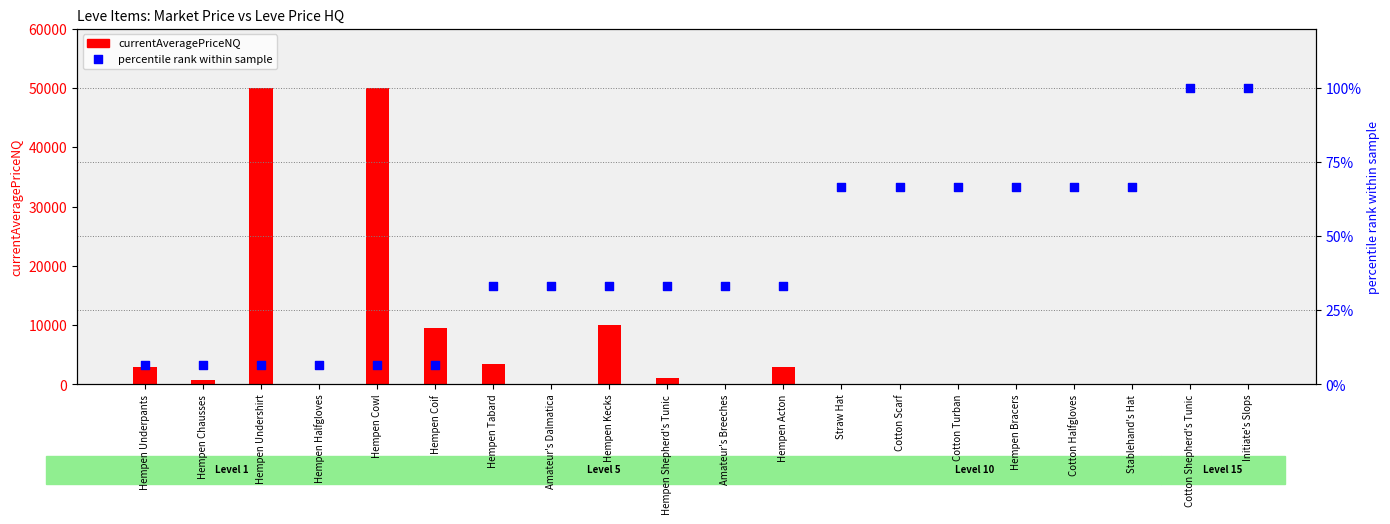

At which category is the sum across all series the highest?

Hempen Undershirt